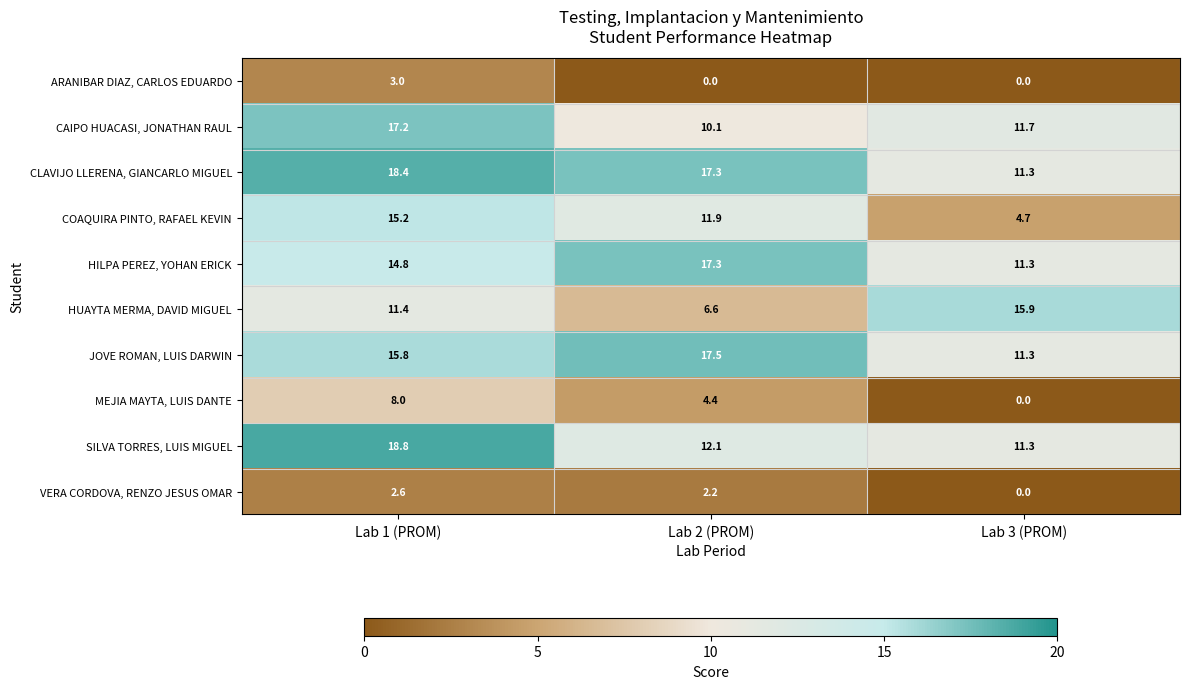

At Lab 1 (PROM), list the series in order from smallest to largest.

VERA CORDOVA, RENZO JESUS OMAR, ARANIBAR DIAZ, CARLOS EDUARDO, MEJIA MAYTA, LUIS DANTE, HUAYTA MERMA, DAVID MIGUEL, HILPA PEREZ, YOHAN ERICK, COAQUIRA PINTO, RAFAEL KEVIN, JOVE ROMAN, LUIS DARWIN, CAIPO HUACASI, JONATHAN RAUL, CLAVIJO LLERENA, GIANCARLO MIGUEL, SILVA TORRES, LUIS MIGUEL